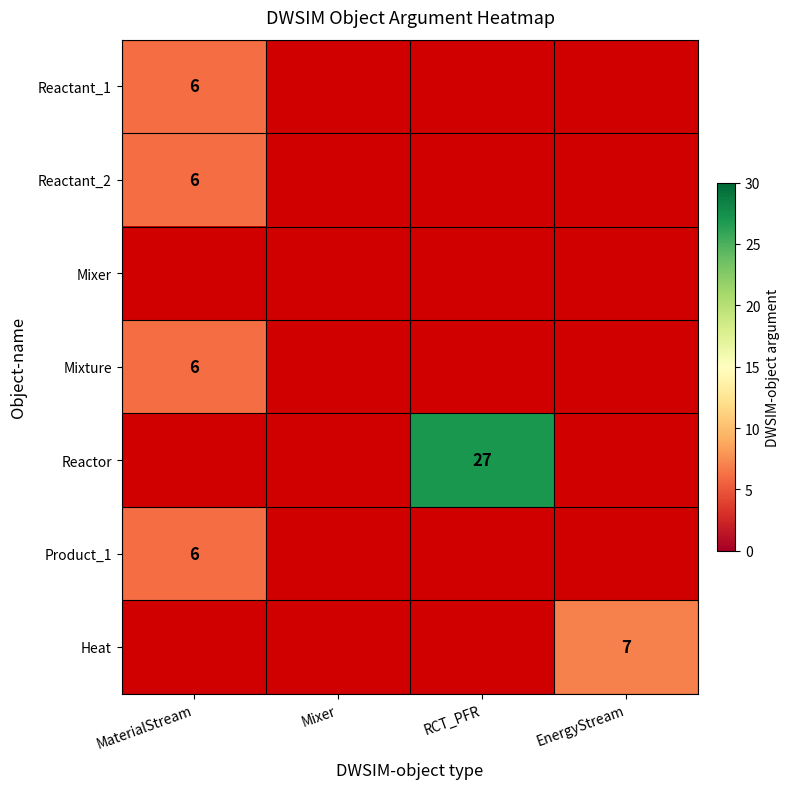

The value of Product_1 at MaterialStream is 6. True or false?

True